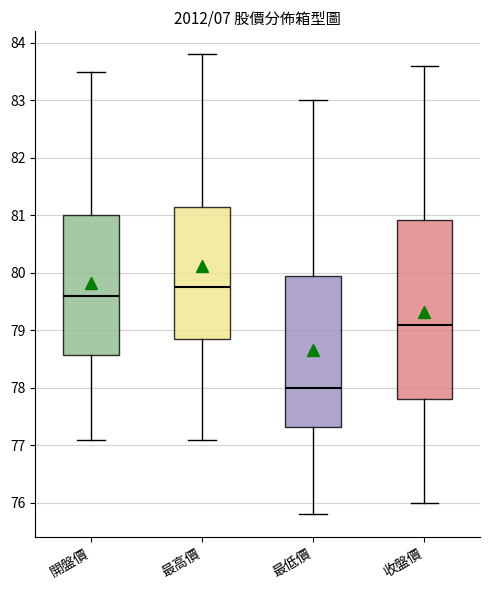

Reading left to right, transcribe this box plot: for each box, give where its median line is, the range the box spans, and where its two whiskers end, as read against the y-axis. The values are not printed on the chart, so give them approximately, as read against the axis.

開盤價: median 79.6, box 78.6 to 81.0, whiskers 77.1 to 83.5
最高價: median 79.8, box 78.9 to 81.2, whiskers 77.1 to 83.8
最低價: median 78.0, box 77.3 to 80.0, whiskers 75.8 to 83.0
收盤價: median 79.1, box 77.8 to 80.9, whiskers 76.0 to 83.6